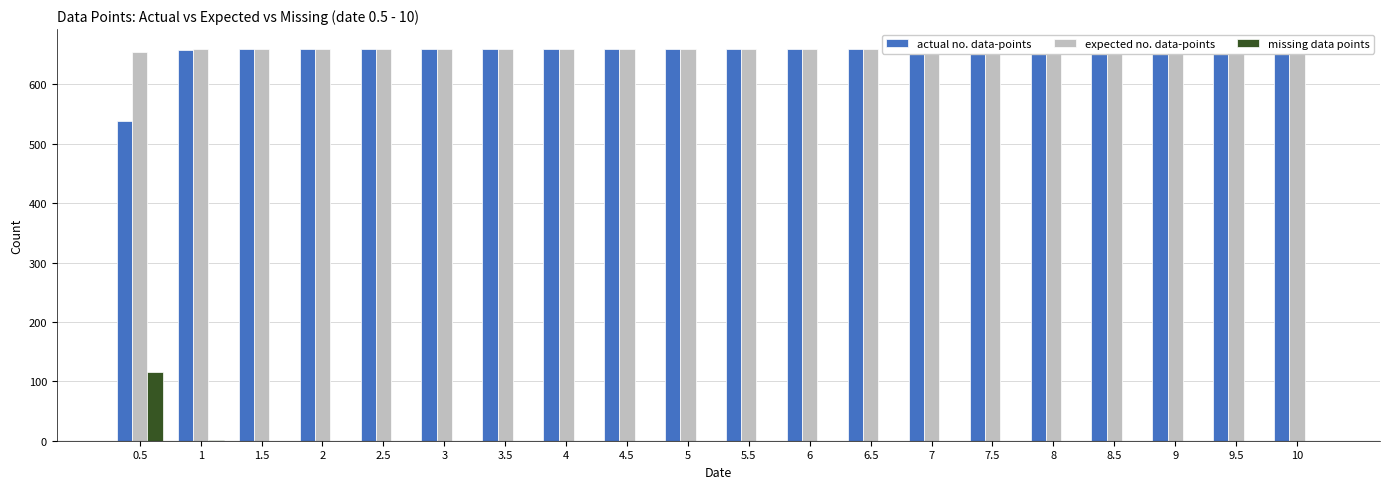

Reading left to right, what are all the values shown in this chart?

actual no. data-points: 0.5=538	1=658	1.5=660	2=660	2.5=660	3=660	3.5=660	4=660	4.5=660	5=660	5.5=660	6=660	6.5=660	7=660	7.5=660	8=660	8.5=660	9=660	9.5=660	10=660
expected no. data-points: 0.5=654	1=660	1.5=660	2=660	2.5=660	3=660	3.5=660	4=660	4.5=660	5=660	5.5=660	6=660	6.5=660	7=660	7.5=660	8=660	8.5=660	9=660	9.5=660	10=660
missing data points: 0.5=116	1=2	1.5=0	2=0	2.5=0	3=0	3.5=0	4=0	4.5=0	5=0	5.5=0	6=0	6.5=0	7=0	7.5=0	8=0	8.5=0	9=0	9.5=0	10=0